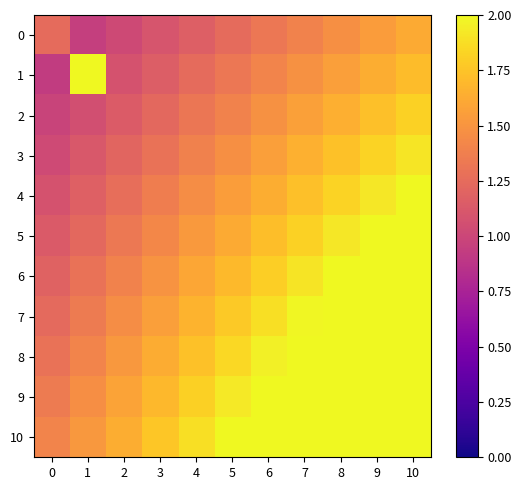

Reading right to left, list all the values displayed in this chart.

0: 10=1.6	9=1.5	8=1.5	7=1.4	6=1.3	5=1.2	4=1.2	3=1.1	2=1.0	1=0.9	0=1.2
1: 10=1.7	9=1.6	8=1.6	7=1.5	6=1.4	5=1.3	4=1.2	3=1.2	2=1.1	1=2.0	0=0.9
2: 10=1.8	9=1.7	8=1.6	7=1.6	6=1.5	5=1.4	4=1.3	3=1.2	2=1.1	1=1.1	0=1.0
3: 10=1.9	9=1.8	8=1.7	7=1.6	6=1.6	5=1.5	4=1.4	3=1.3	2=1.2	1=1.1	0=1.0
4: 10=2.0	9=1.9	8=1.8	7=1.7	6=1.6	5=1.5	4=1.5	3=1.4	2=1.3	1=1.2	0=1.1
5: 10=2.0	9=2.0	8=1.9	7=1.8	6=1.7	5=1.6	4=1.5	3=1.4	2=1.3	1=1.2	0=1.1
6: 10=2.0	9=2.0	8=2.0	7=1.9	6=1.8	5=1.7	4=1.6	3=1.5	2=1.4	1=1.3	0=1.2
7: 10=2.0	9=2.0	8=2.0	7=2.0	6=1.9	5=1.8	4=1.7	3=1.6	2=1.5	1=1.3	0=1.2
8: 10=2.0	9=2.0	8=2.0	7=2.0	6=2.0	5=1.8	4=1.7	3=1.6	2=1.5	1=1.4	0=1.3
9: 10=2.0	9=2.0	8=2.0	7=2.0	6=2.0	5=1.9	4=1.8	3=1.7	2=1.6	1=1.5	0=1.3
10: 10=2.0	9=2.0	8=2.0	7=2.0	6=2.0	5=2.0	4=1.9	3=1.8	2=1.6	1=1.5	0=1.4